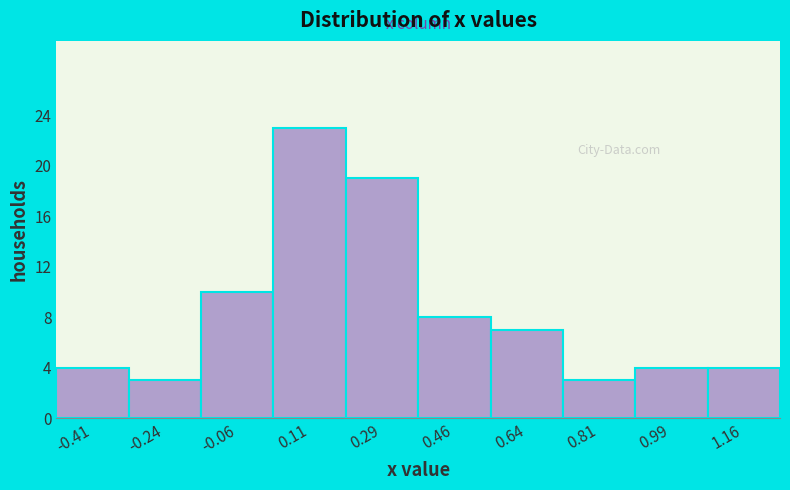

What is the height of the bar covering -0.500 to -0.325 on the x-axis? Neither the bar edges nor the heights are printed on the chart, so give them approximately, as read against the axes.

4